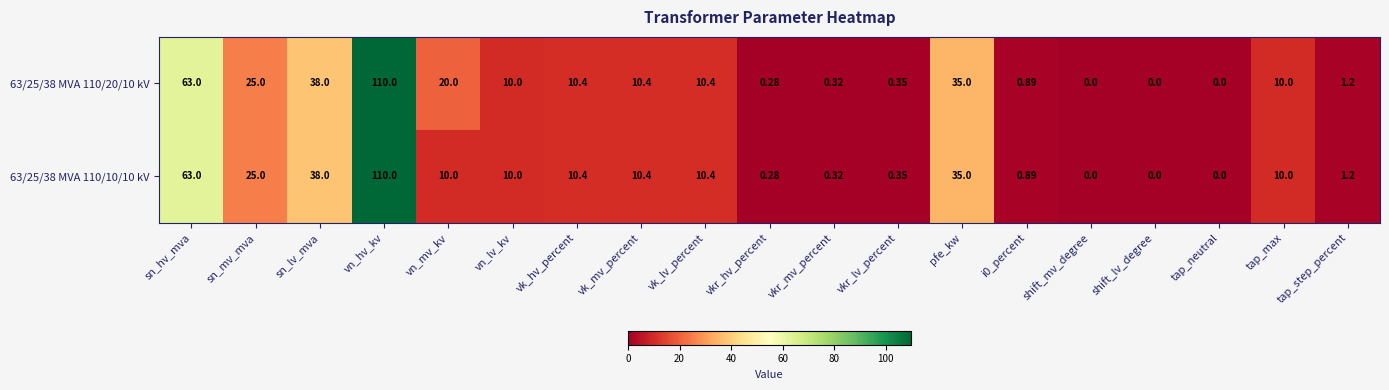

Which label corresponds to the largest value in the chart?

vn_hv_kv